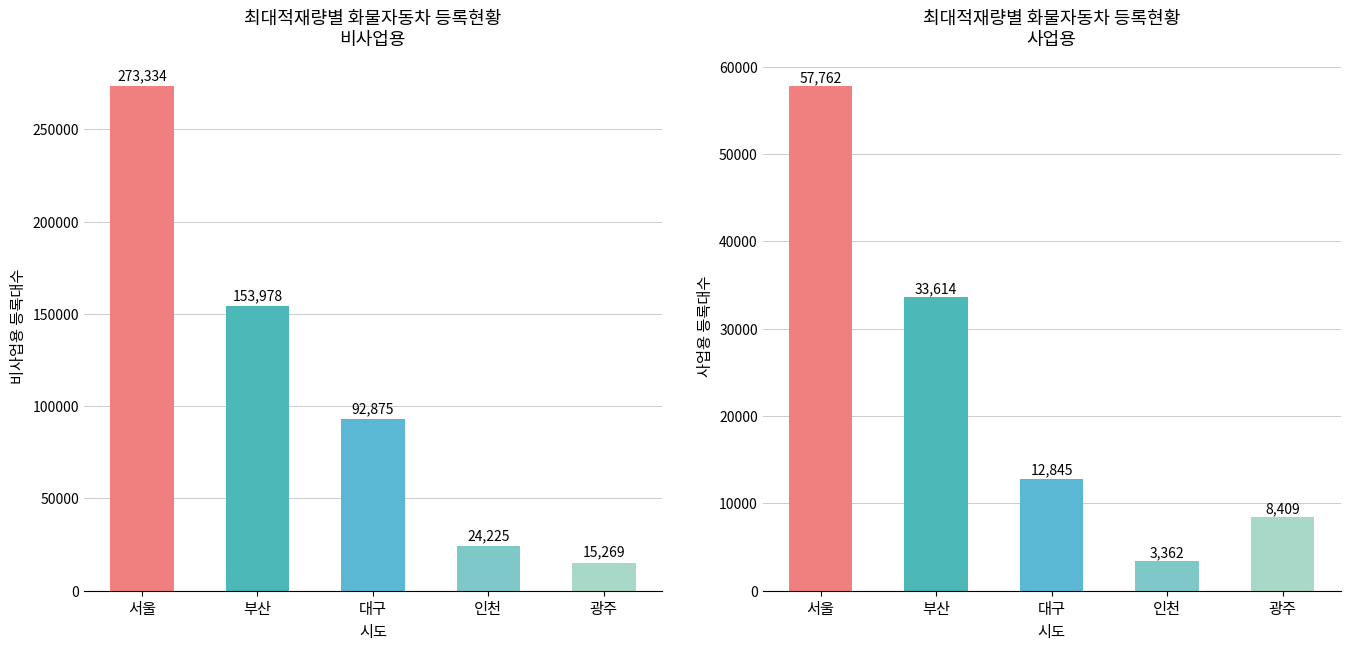

Where is 비사업용 nearest to the value 144301?

부산